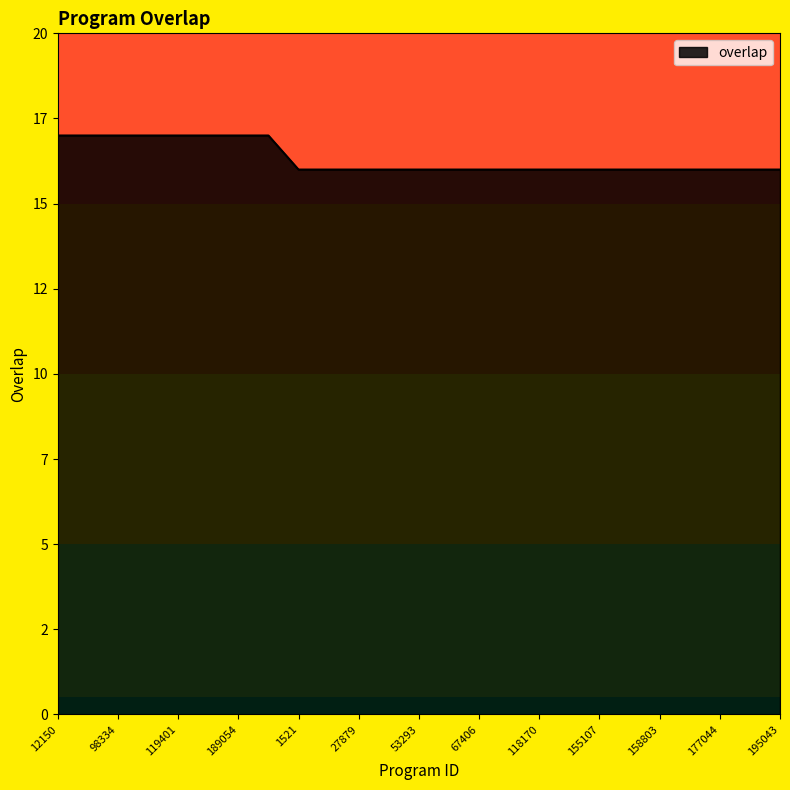

Is this an area chart (filled region under the line)?

Yes